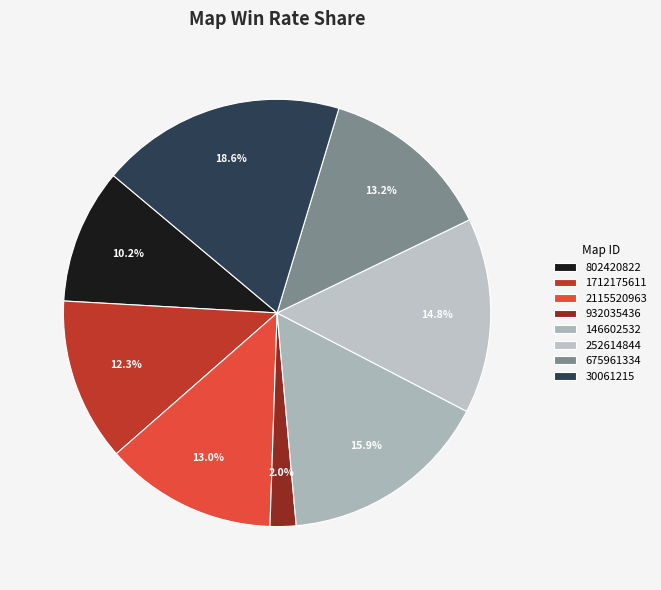

The 146602532 slice represents 11% of the pie. True or false?

False